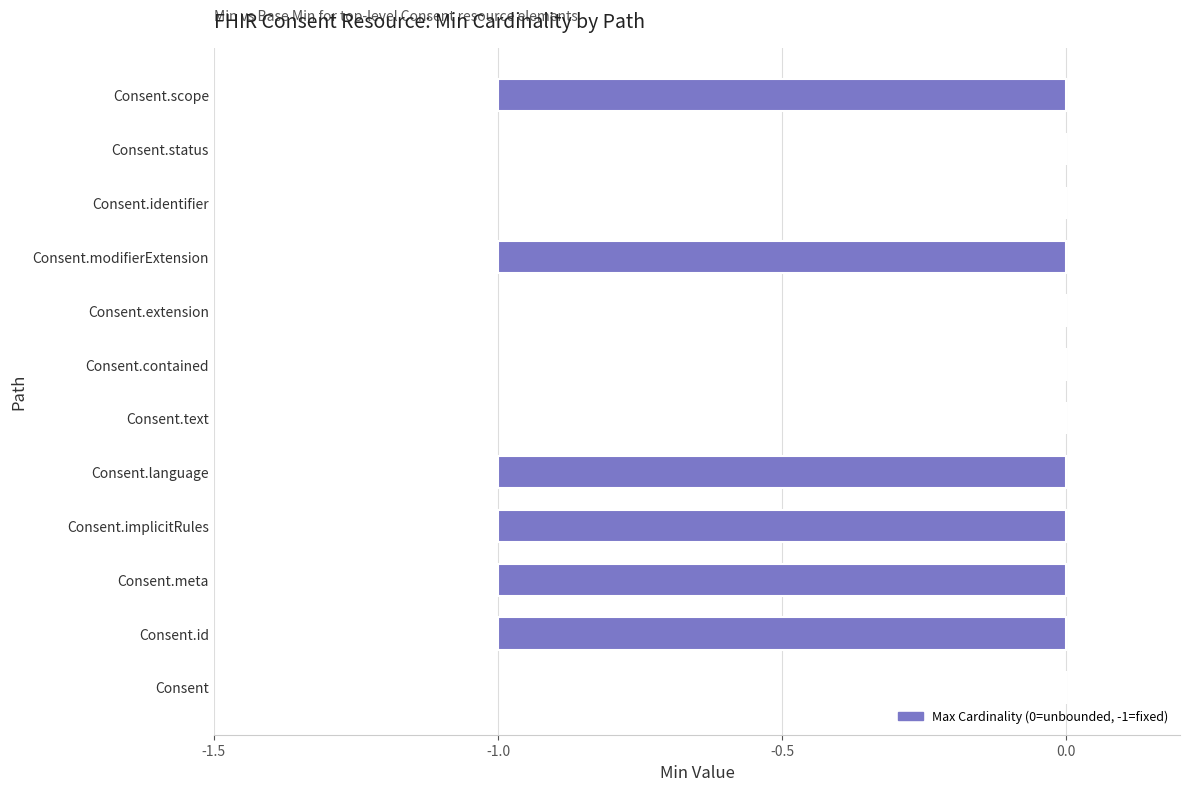

What is the sum of all values?

-6